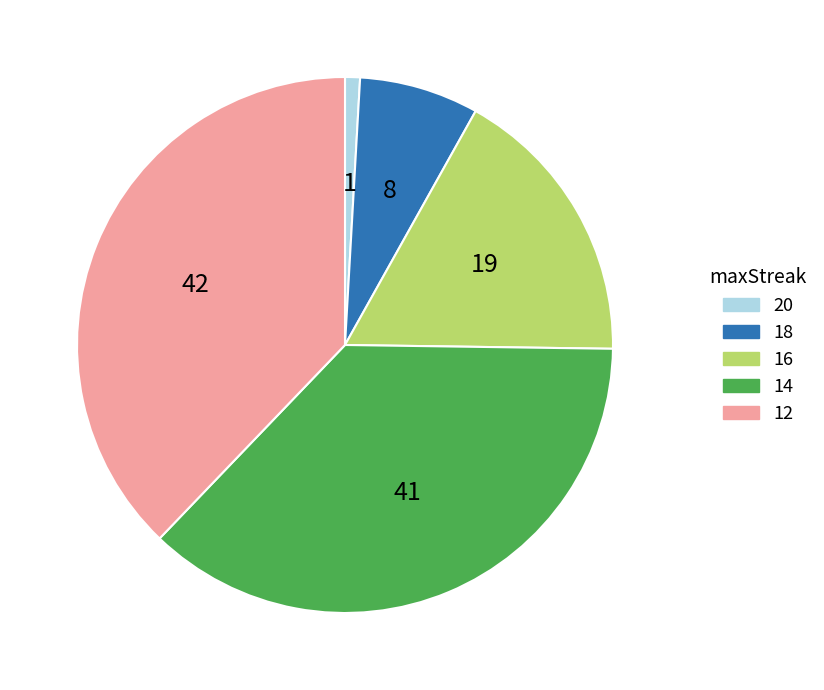

Is there any slice that represents more than half of the pie?

No